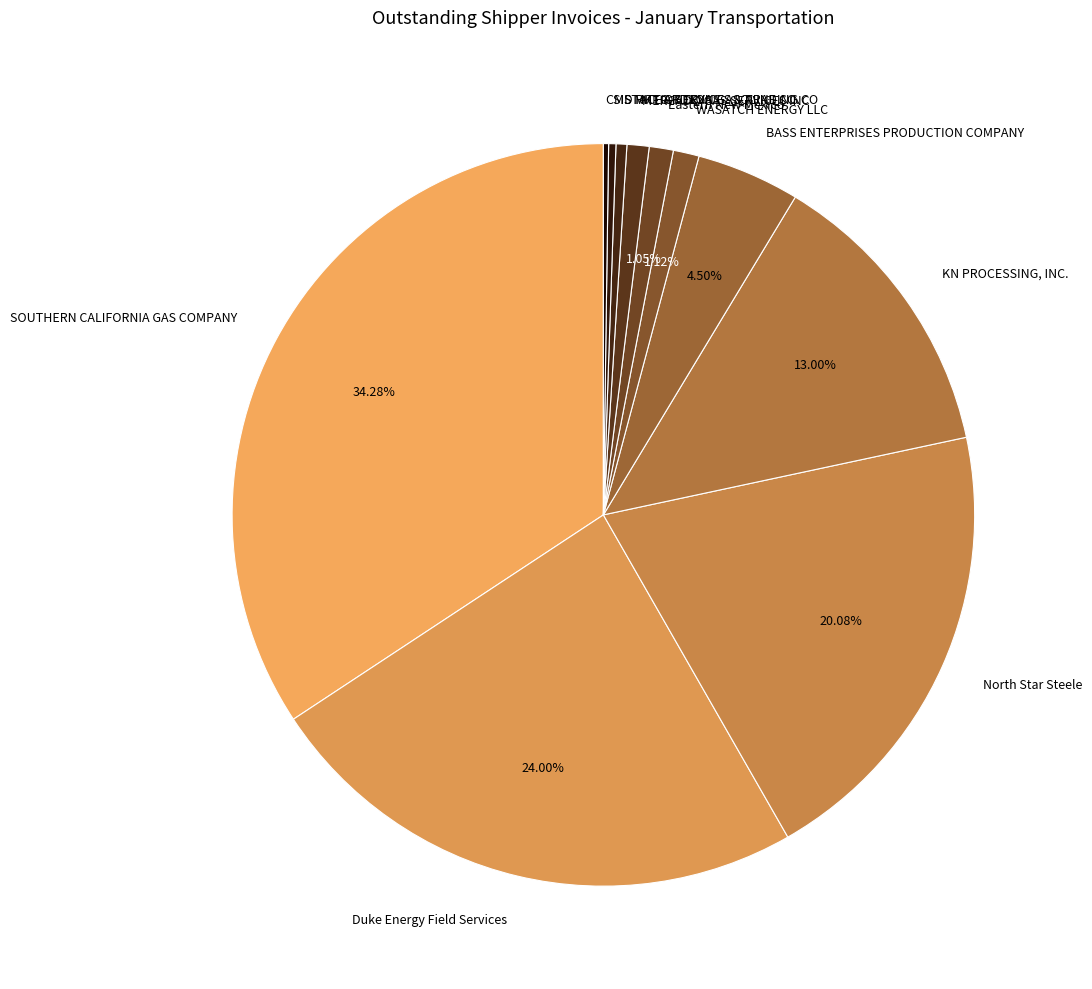

To the nearest percent, what is the difference between the STATE OF TEXAS and North Star Steele slice percentages?

20%